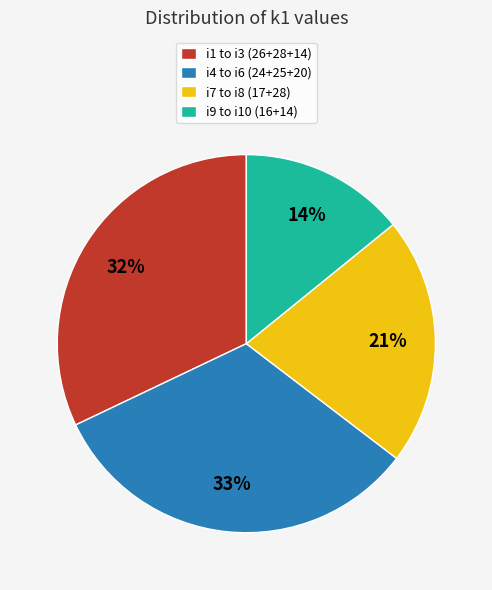

True or false: i9 to i10 (16+14) accounts for 7% of the total.

False